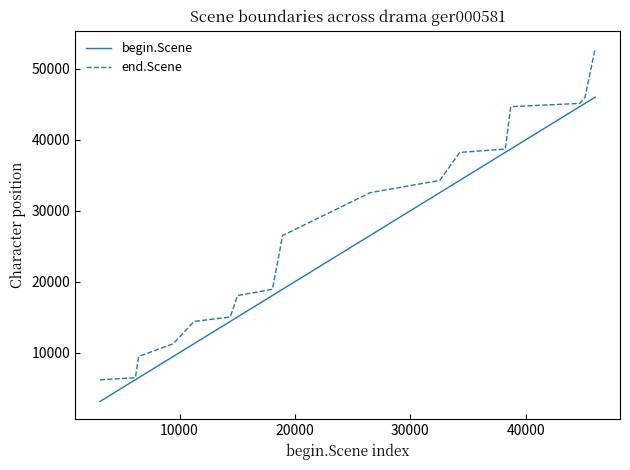

Which series has the largest total across all categories?

end.Scene